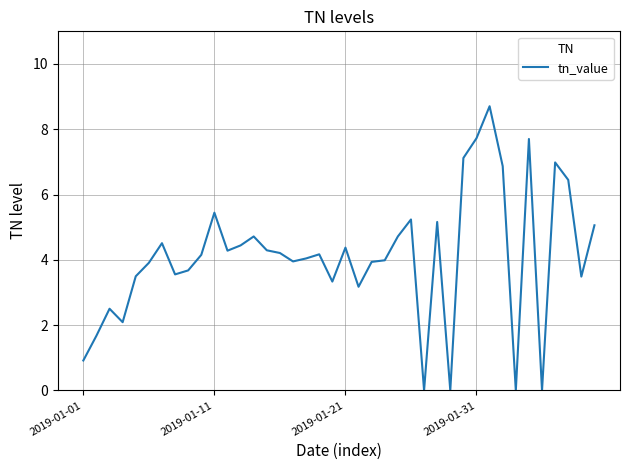

What is the difference between the maximum and minimum values?

8.7